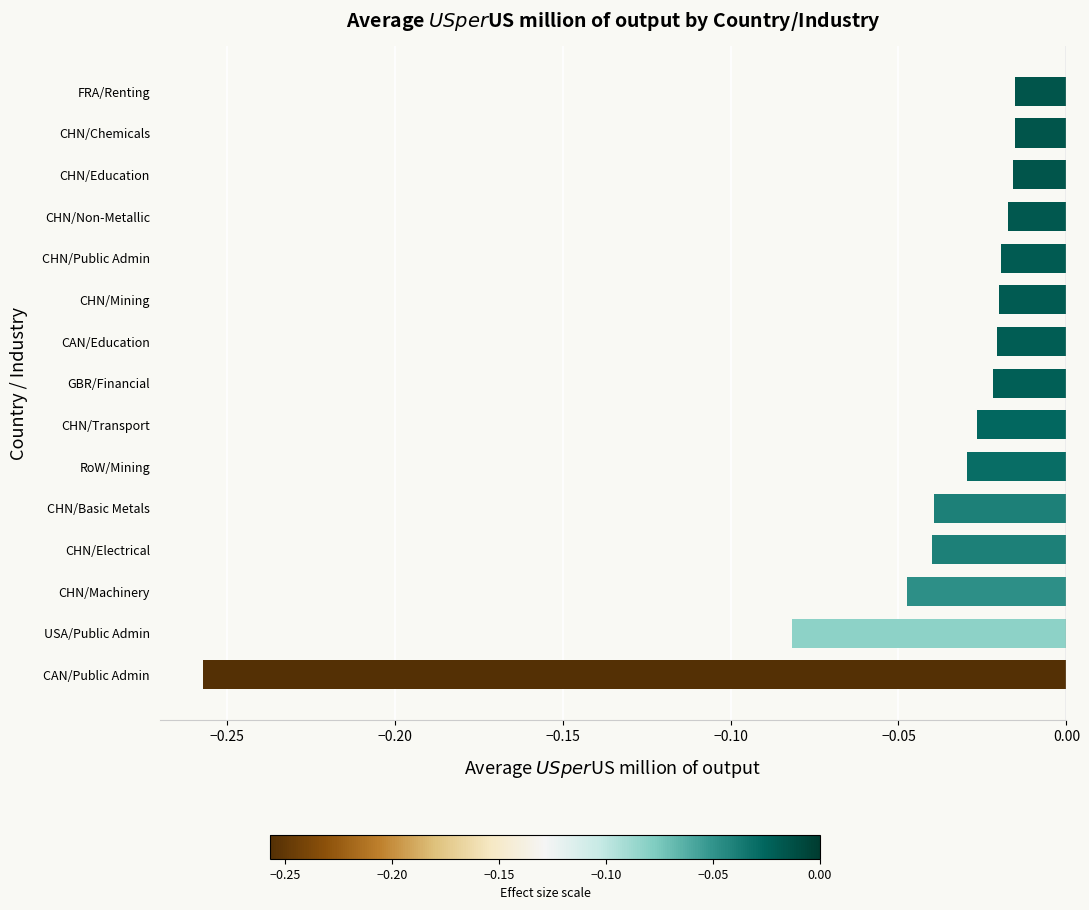

Which label corresponds to the smallest value in the chart?

CAN/Public Admin